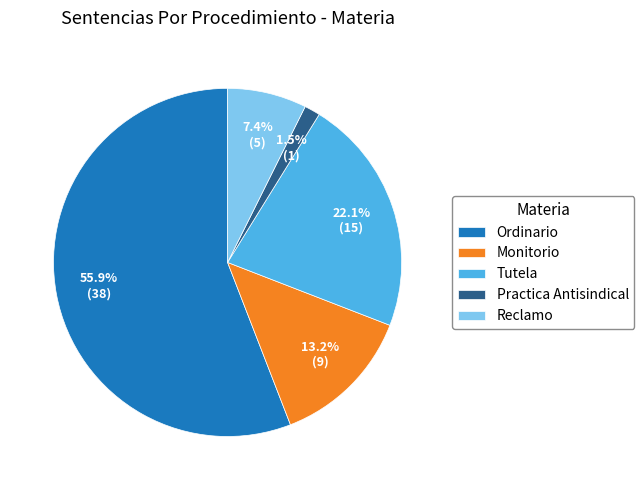

Is it true that Reclamo is 7% of the pie?

True